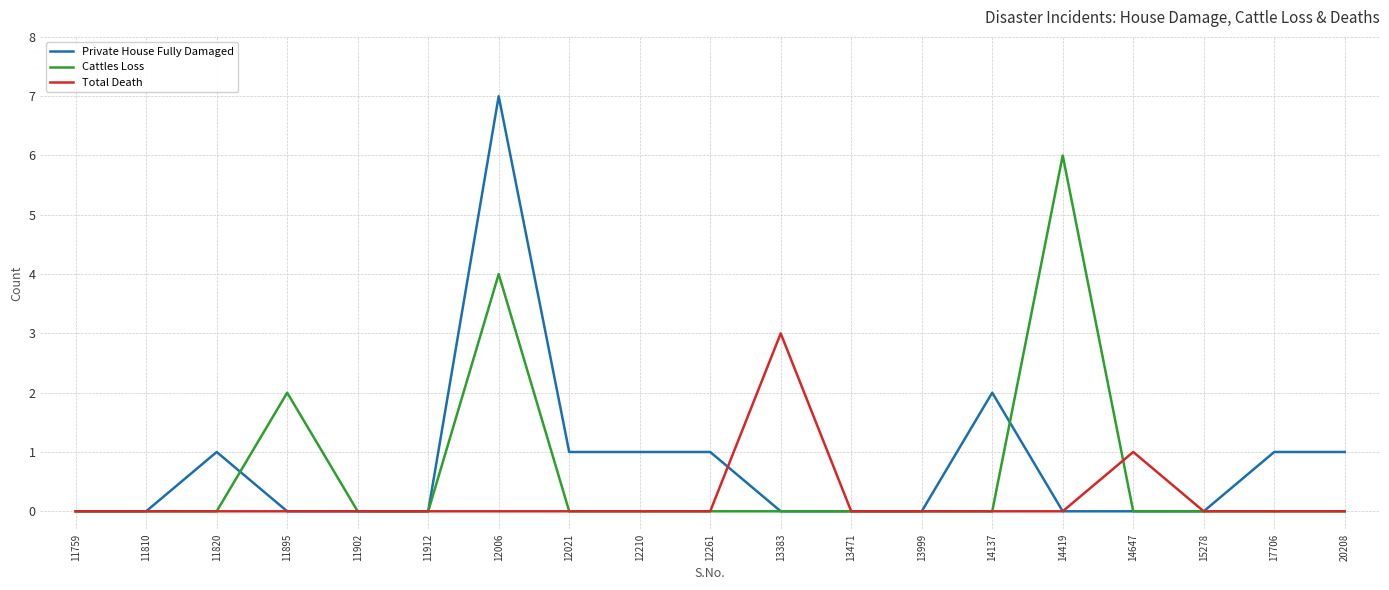

List the series in order of their overall mean, highest first.

Private House Fully Damaged, Cattles Loss, Total Death